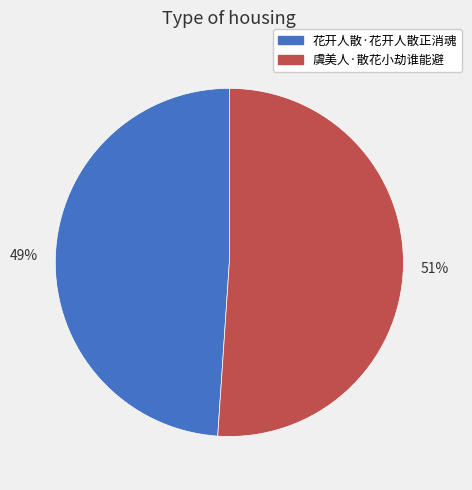

Is there any slice that represents more than half of the pie?

Yes